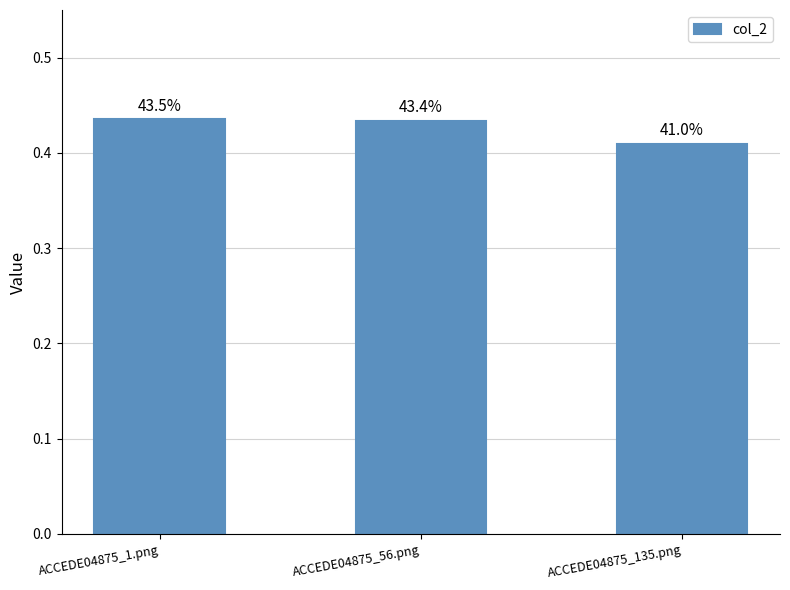

Are the bars horizontal?

No